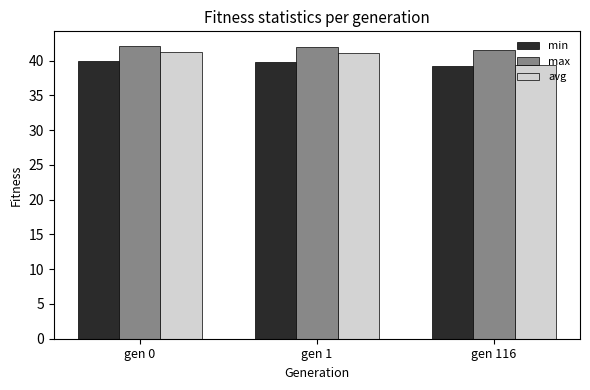

What is the maximum value for avg?

41.3